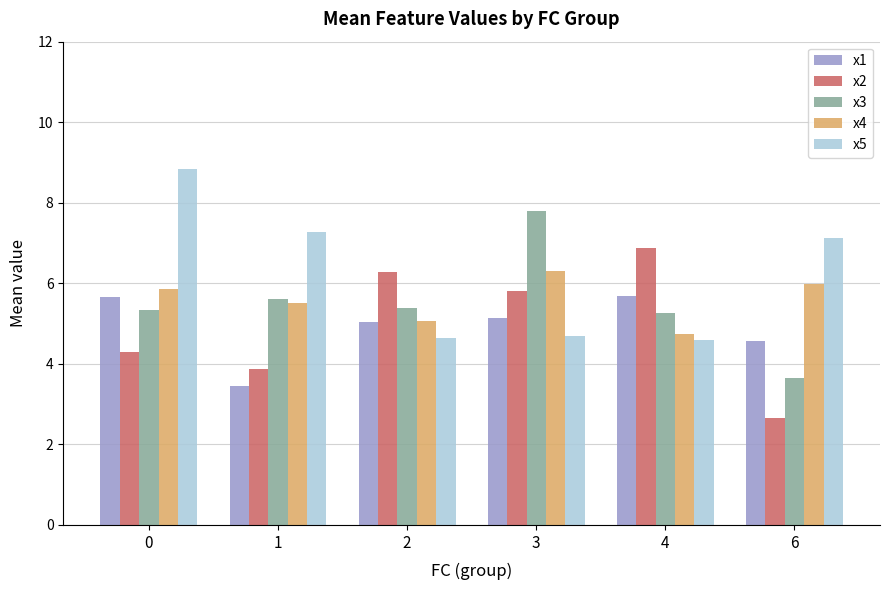

Rank the categories by x2 value from lowest to highest.

6, 1, 0, 3, 2, 4